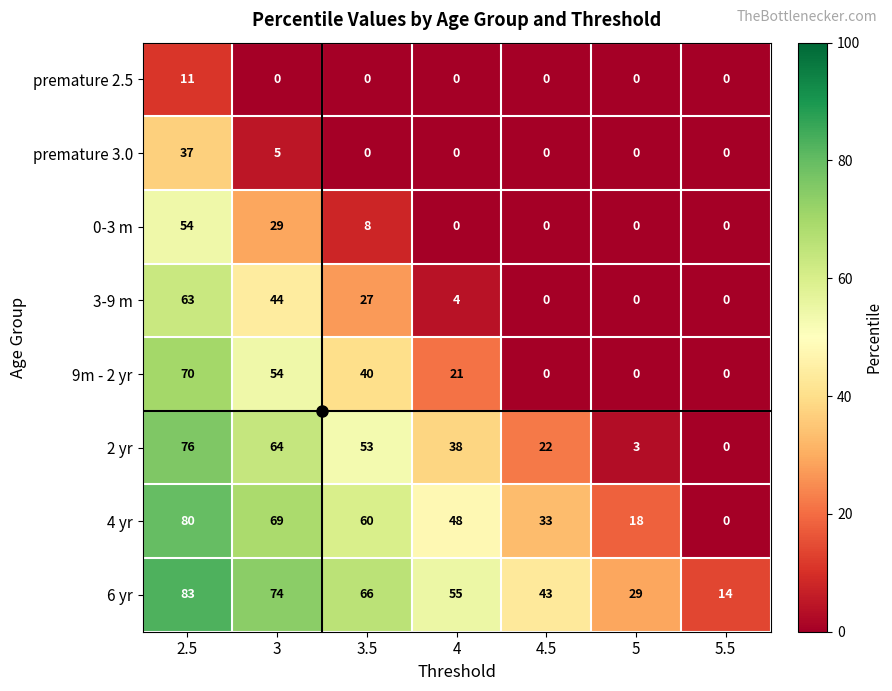

At how many categories does at least one series exceed 30?

5